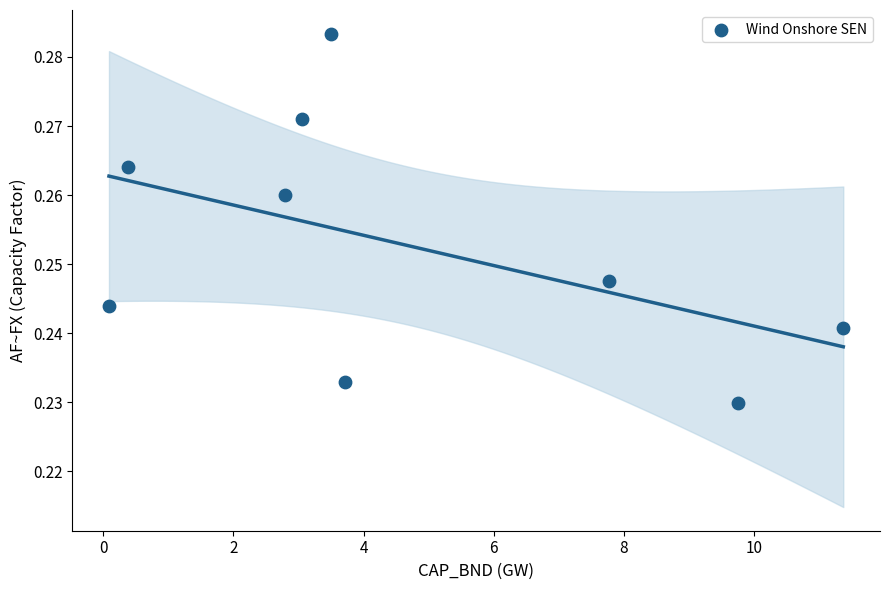

What is the average X value?

4.7